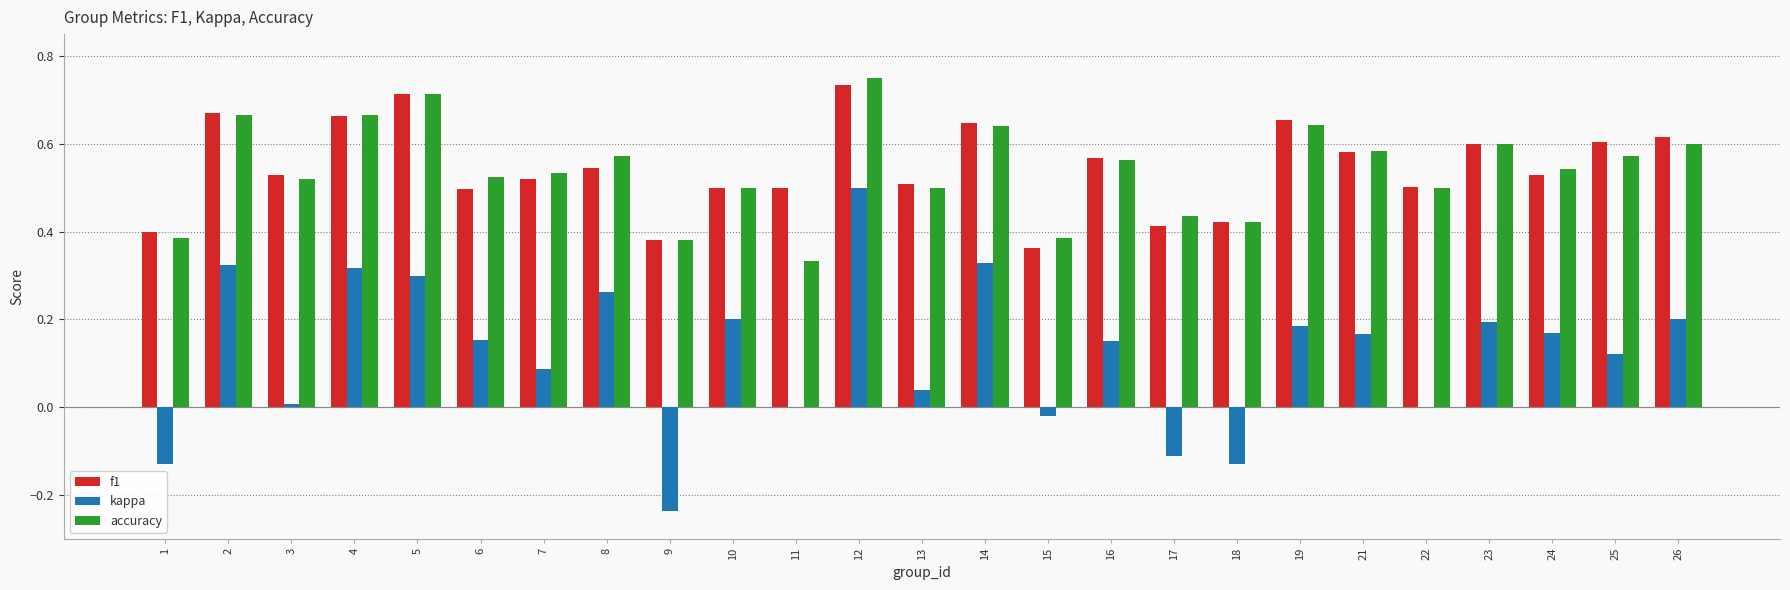

What is the sum of the f1 values at 5 and 11?

1.2